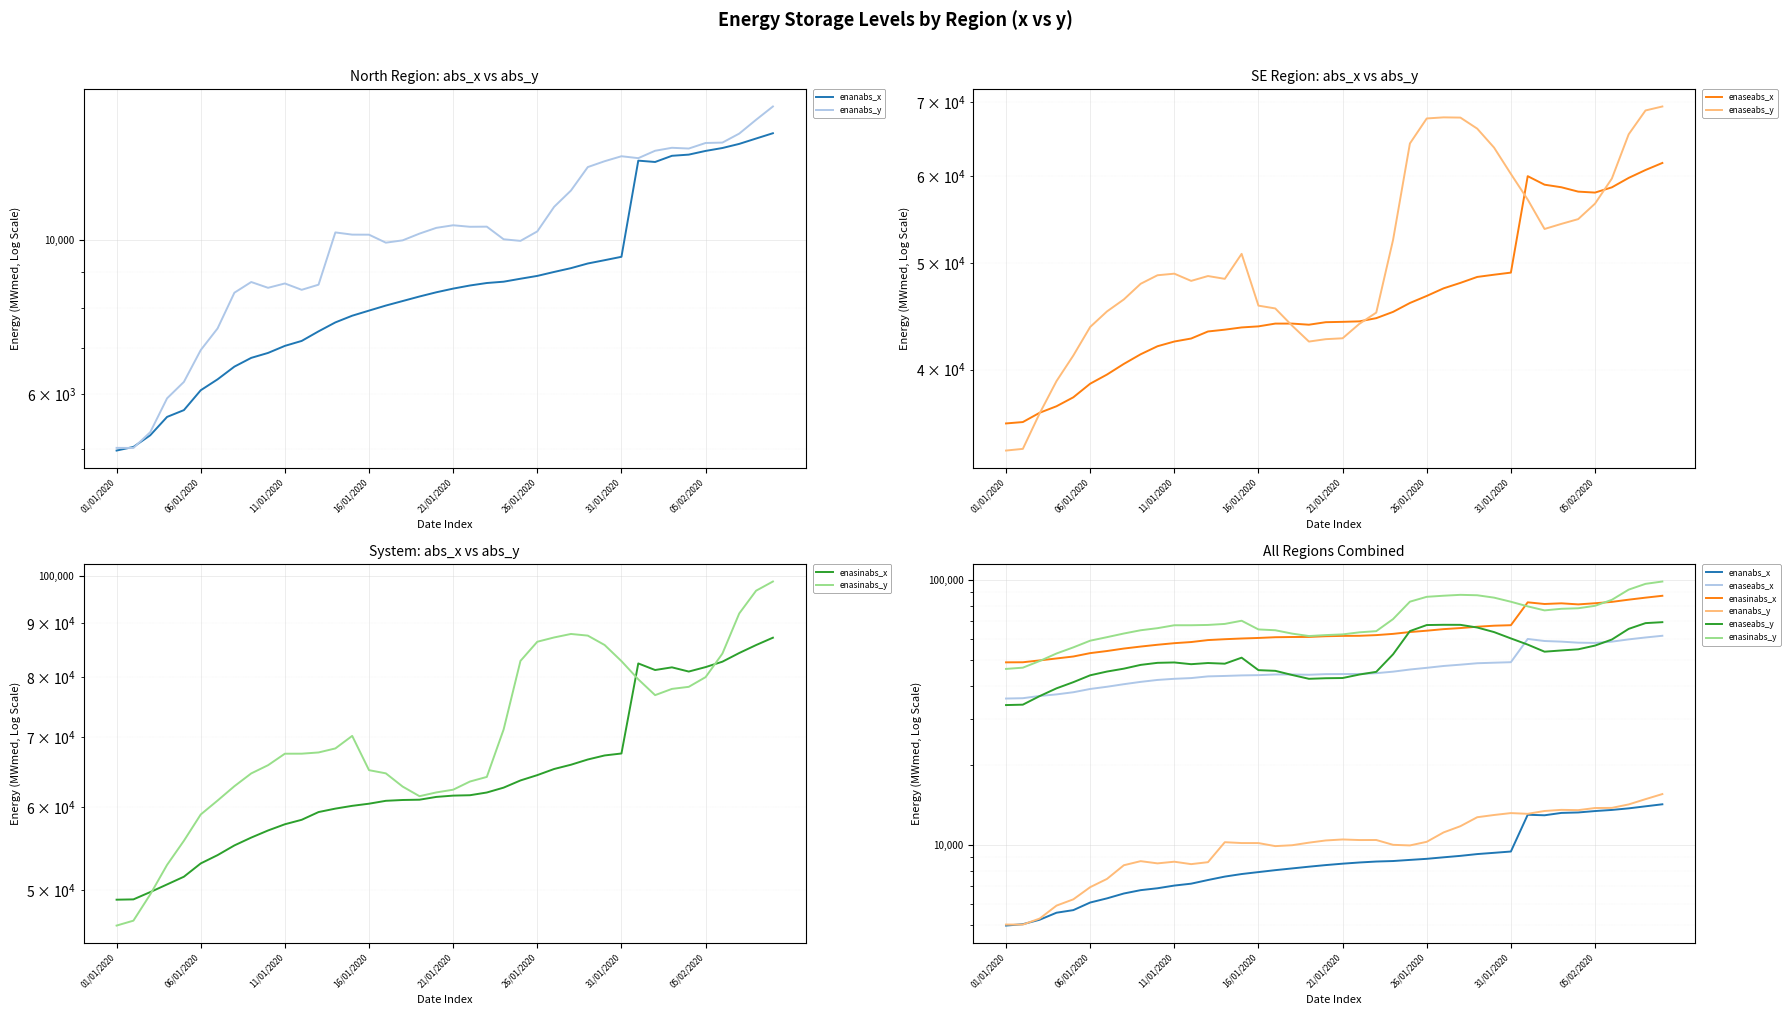

What is the value of the enasinabs_y point at the 2nd from the left?

46733.3